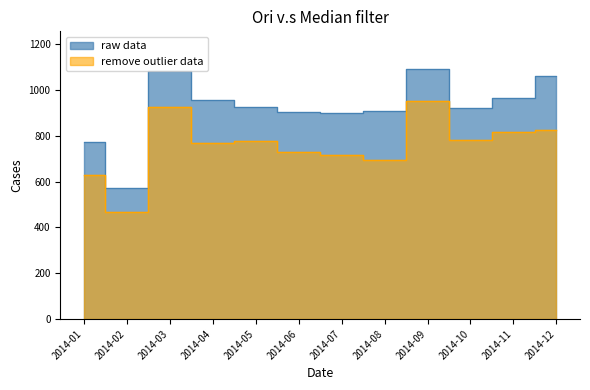

What is the value of the raw data point at the 1st from the left?

772